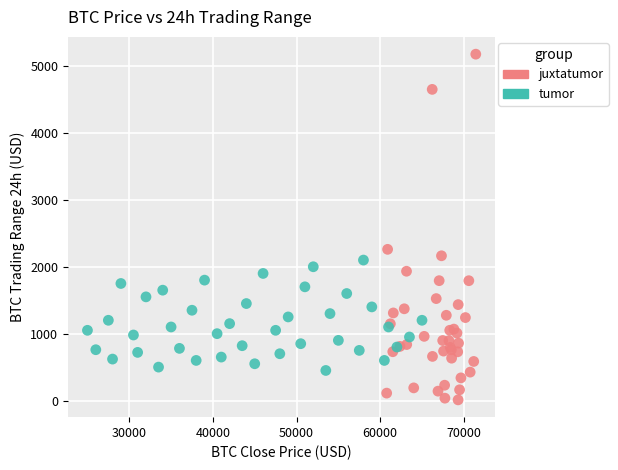

Which series reaches the minimum Y coordinate?

juxtatumor